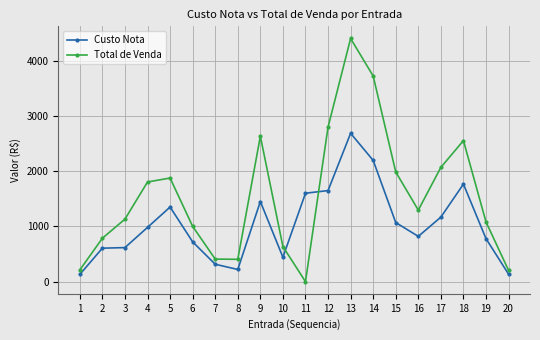

Is it true that Custo Nota equals 981.8 at 4?

True